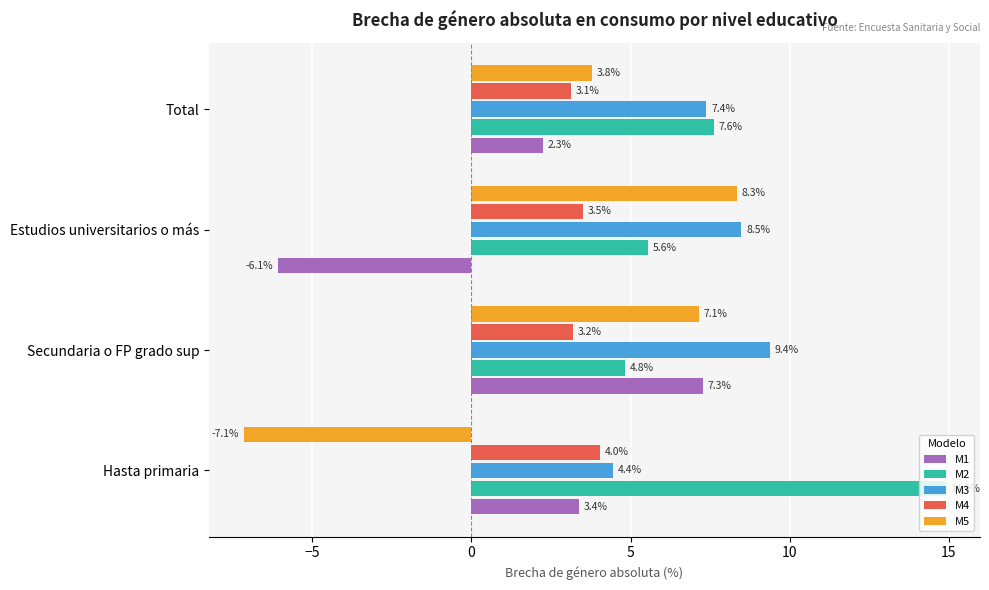

At how many categories does at least one series exceed 7?

4